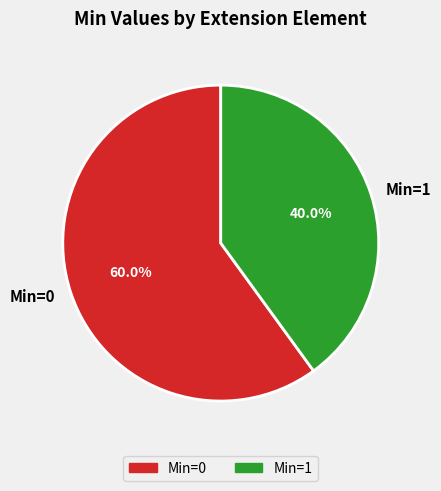

What percentage is NOT represented by Min=1?

60.0%